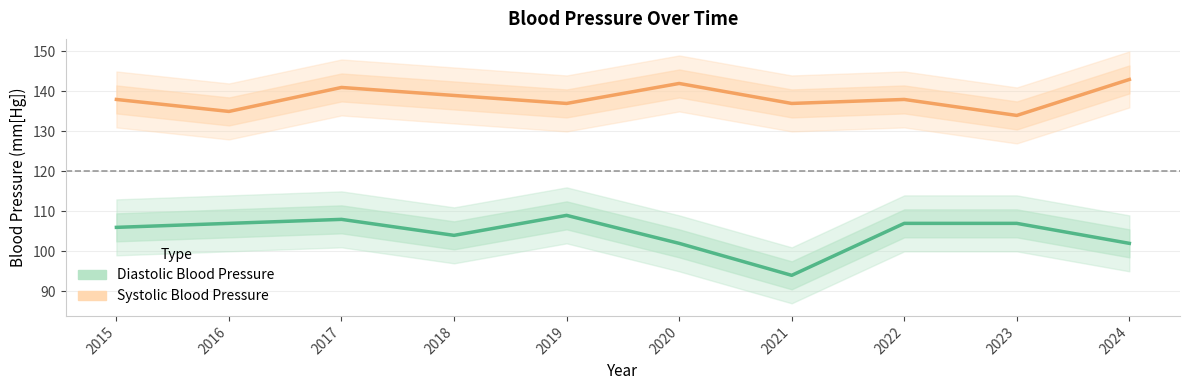

True or false: Systolic Blood Pressure and Diastolic Blood Pressure intersect in this chart.

False